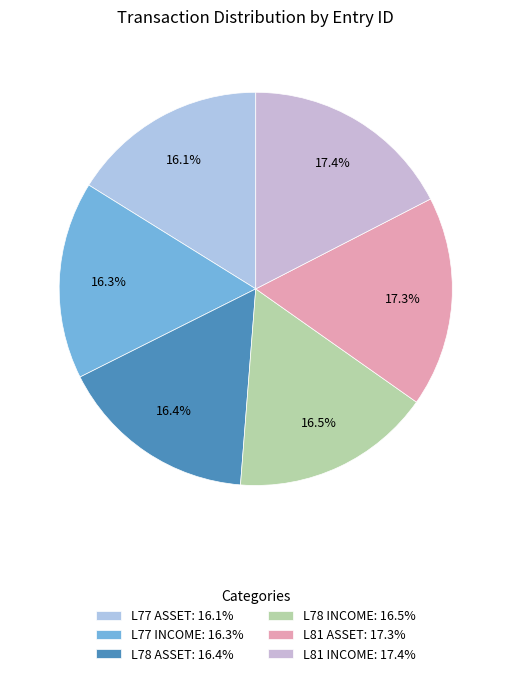

To the nearest percent, what portion does L77 ASSET represent?

16%